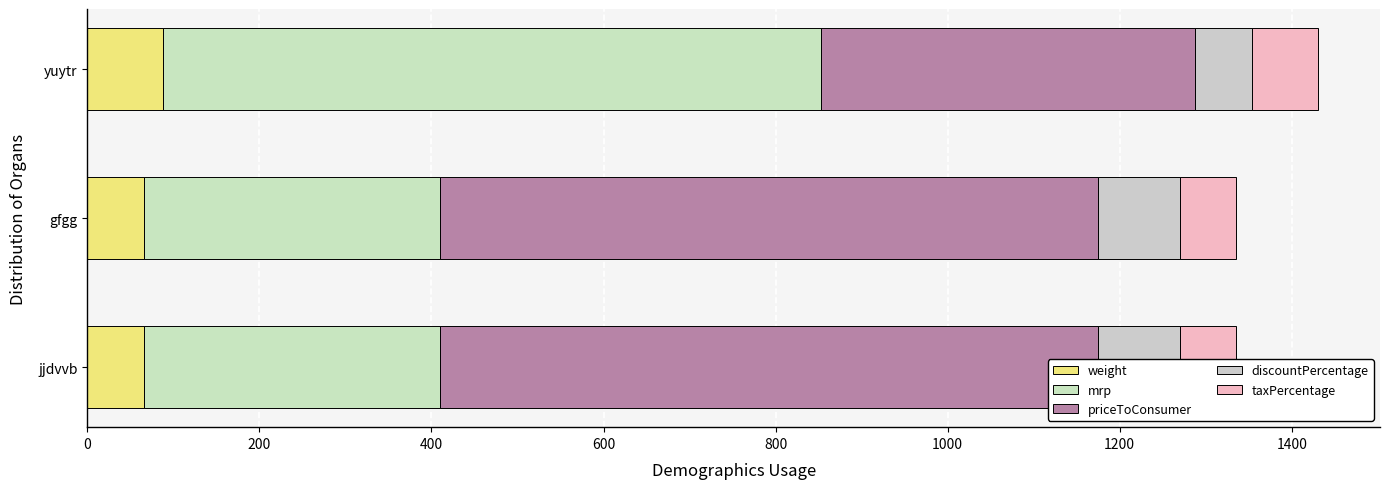

What value does the taxPercentage series have at gfgg, to the nearest 5?

65